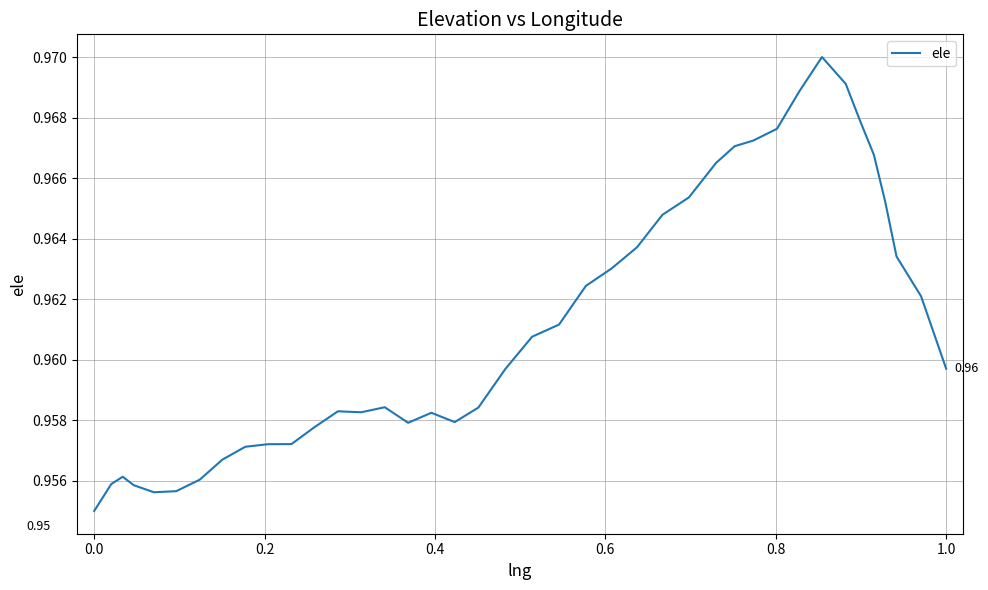

Is this an area chart (filled region under the line)?

No